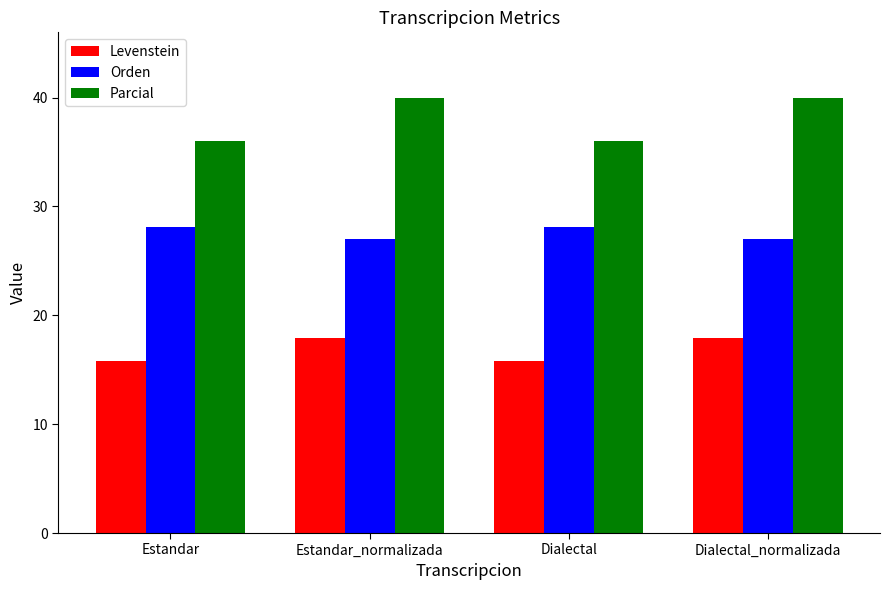

What is the total value across all series at Dialectal_normalizada?

84.8